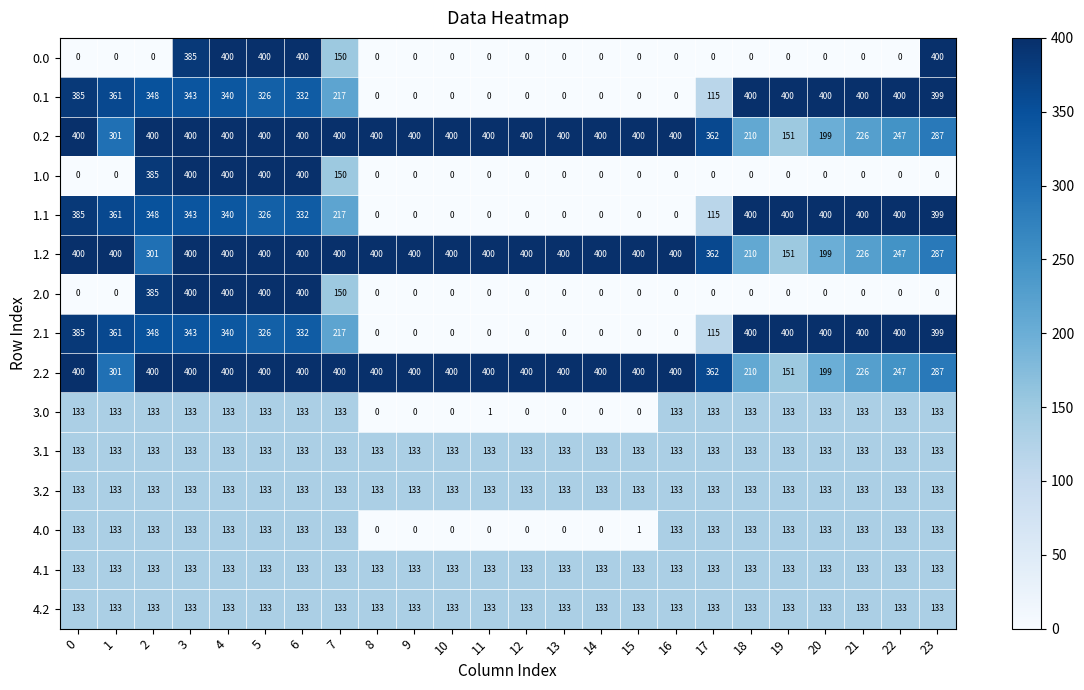

The 4.0 series shows 0 at 11. True or false?

True